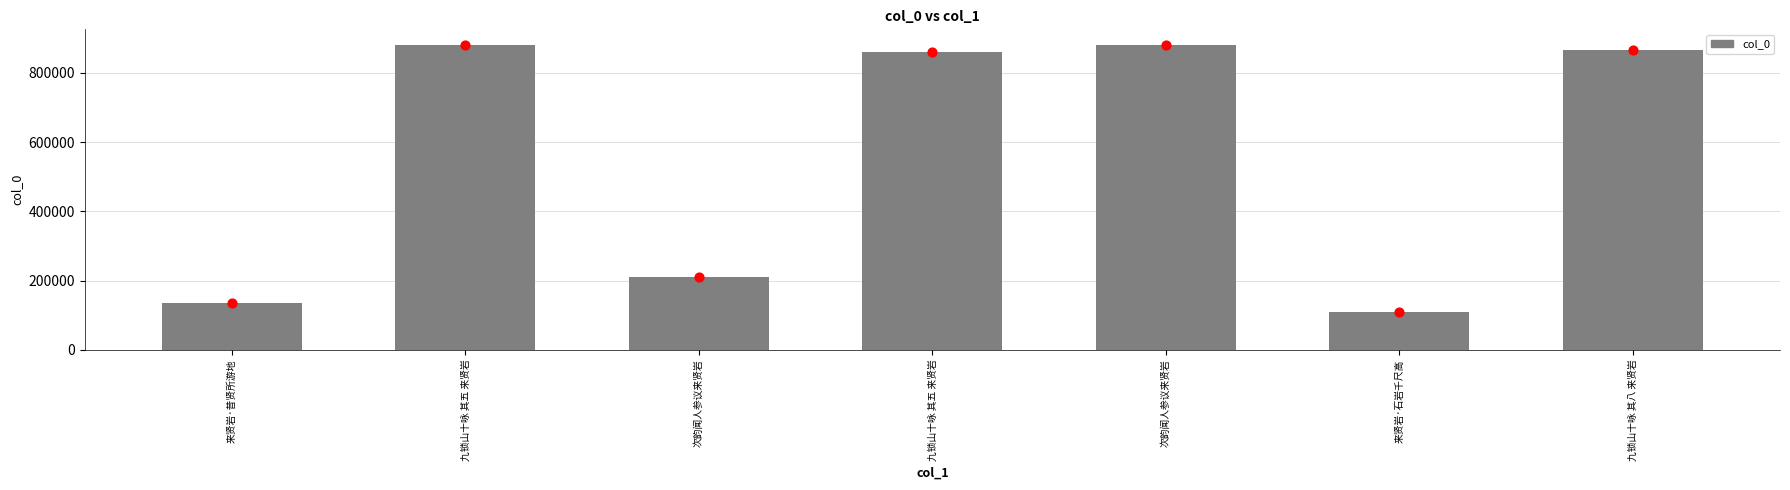

What is the change in value from 次韵闻人参议来贤岩 to 九锁山十咏 其八 来贤岩?

-14220